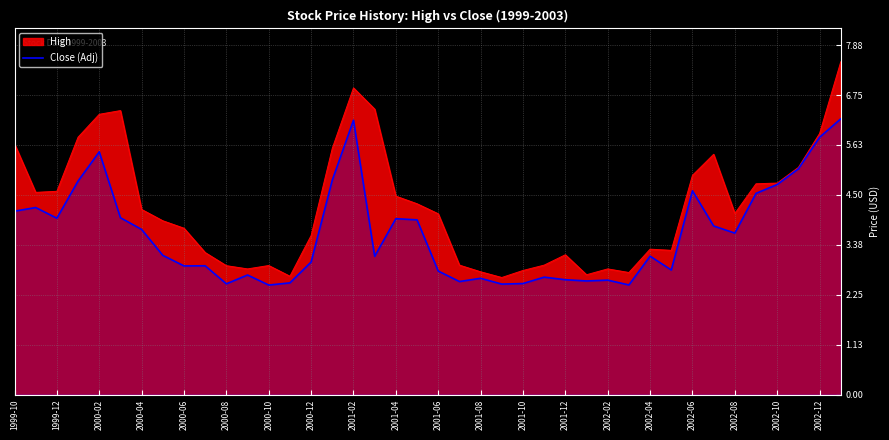

Rank the series by their maximum value, from highest to lowest.

High, Close (Adj)